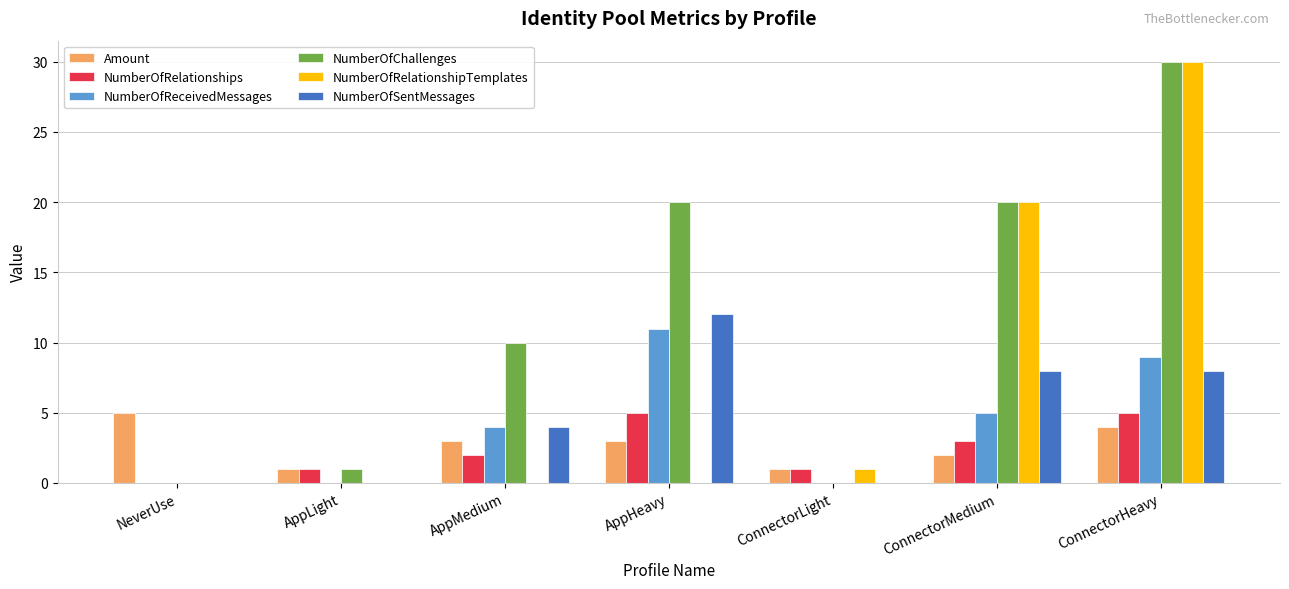

At which category does the chart reach its peak across all series?

ConnectorHeavy